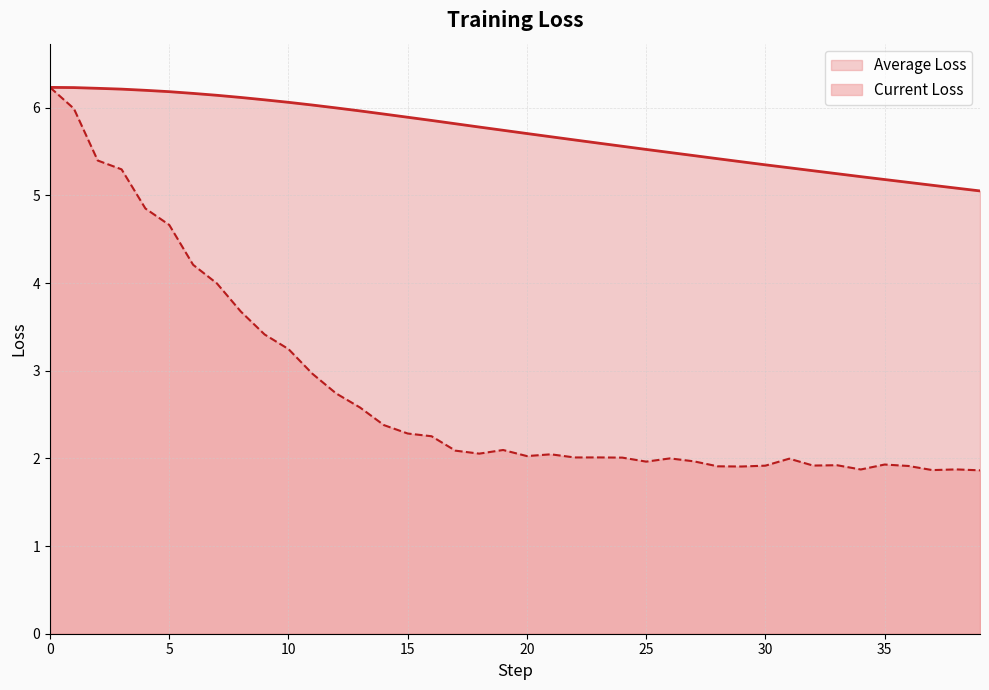

What is the label of the 18th point from the right?

22